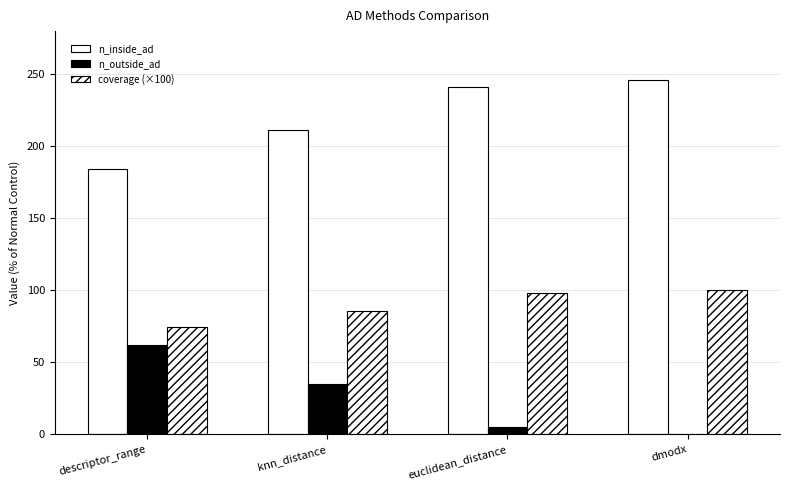

List the labels in order of coverage (×100) value, largest first.

dmodx, euclidean_distance, knn_distance, descriptor_range